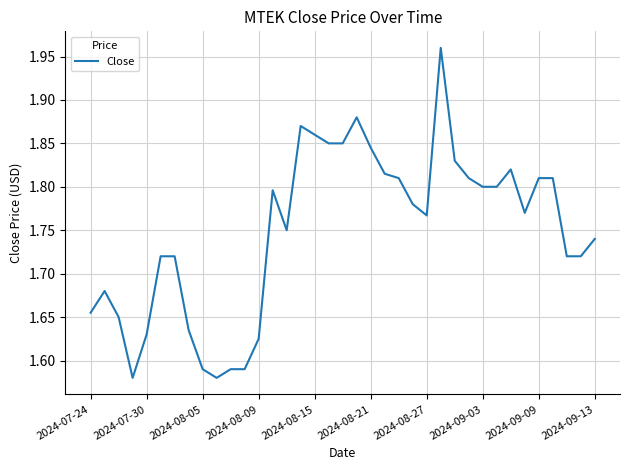

What is the difference between the maximum and minimum values?

0.4